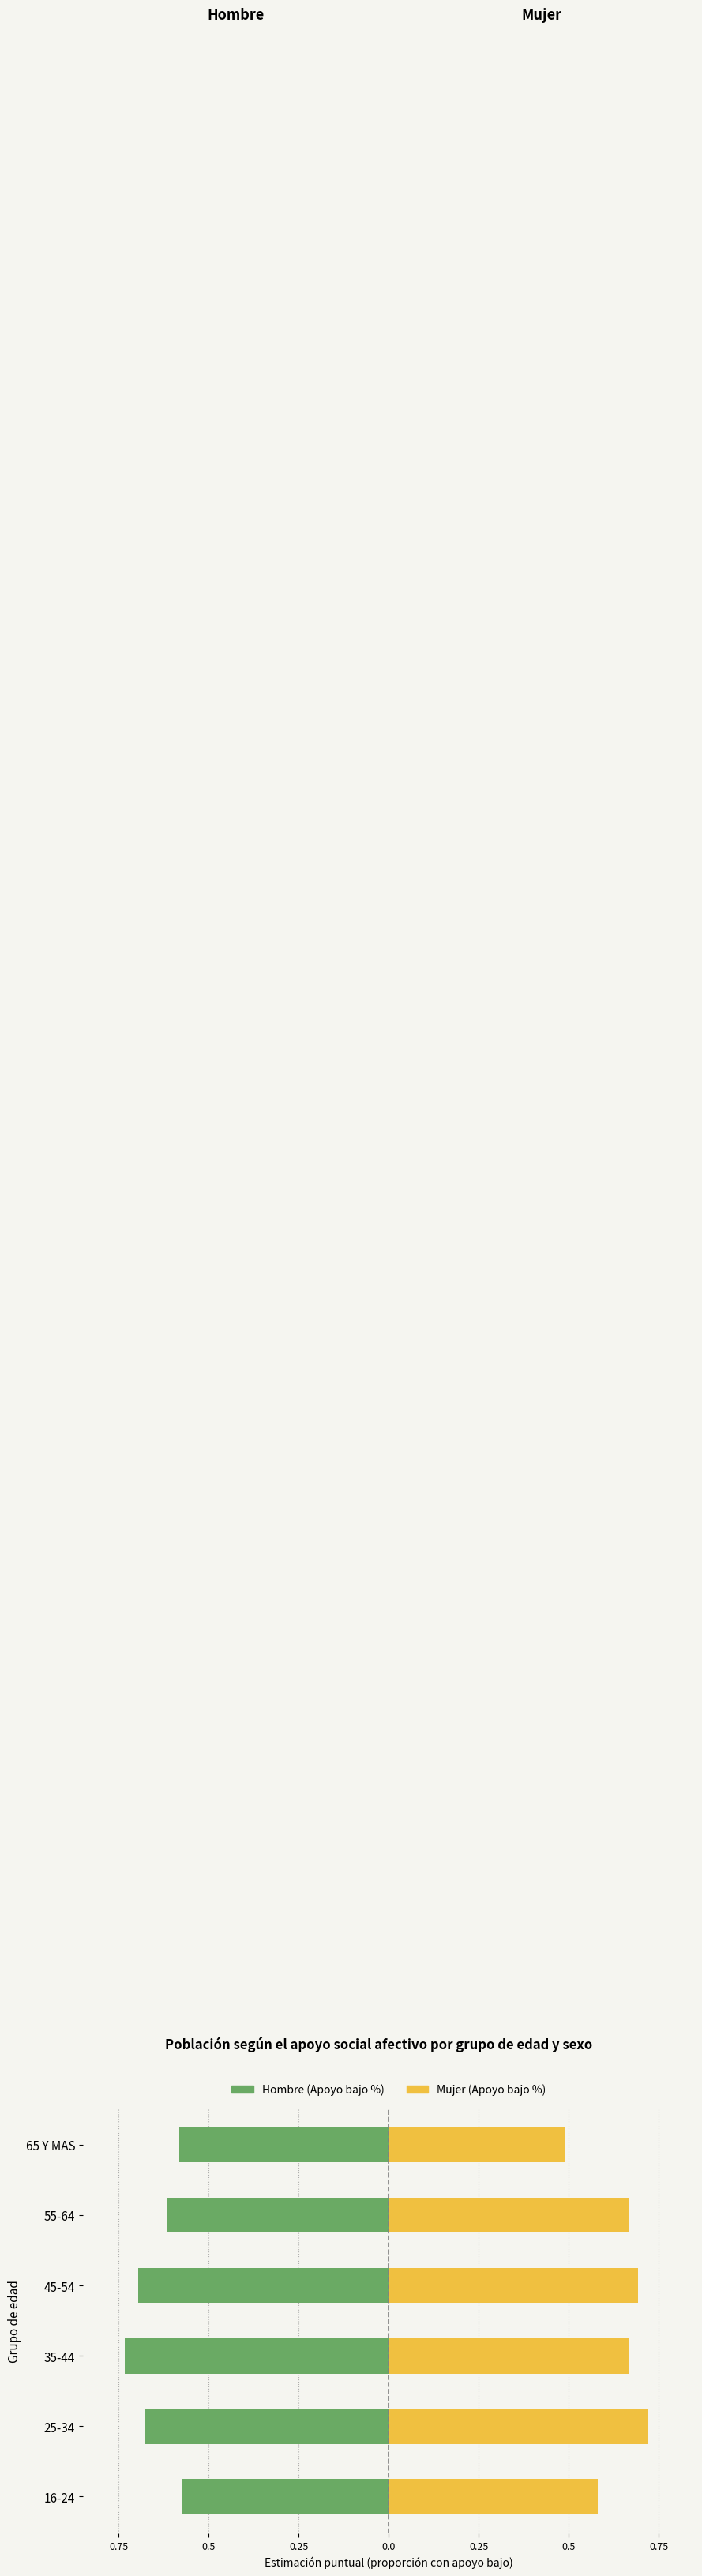

Which series has the largest total across all categories?

Mujer (Apoyo bajo %)